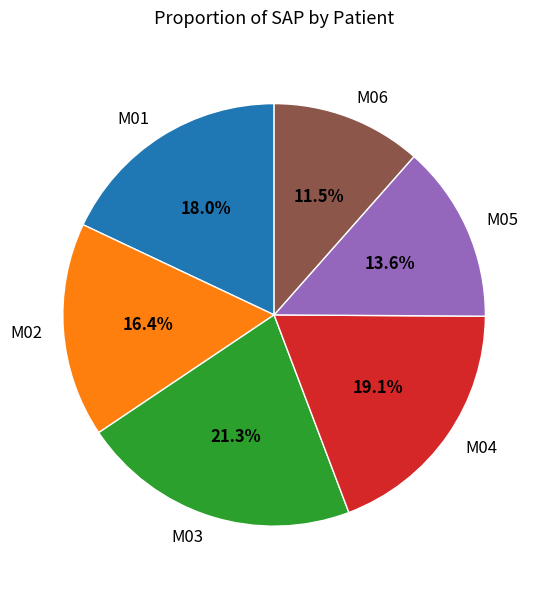

Which category has the biggest portion of the pie?

M03